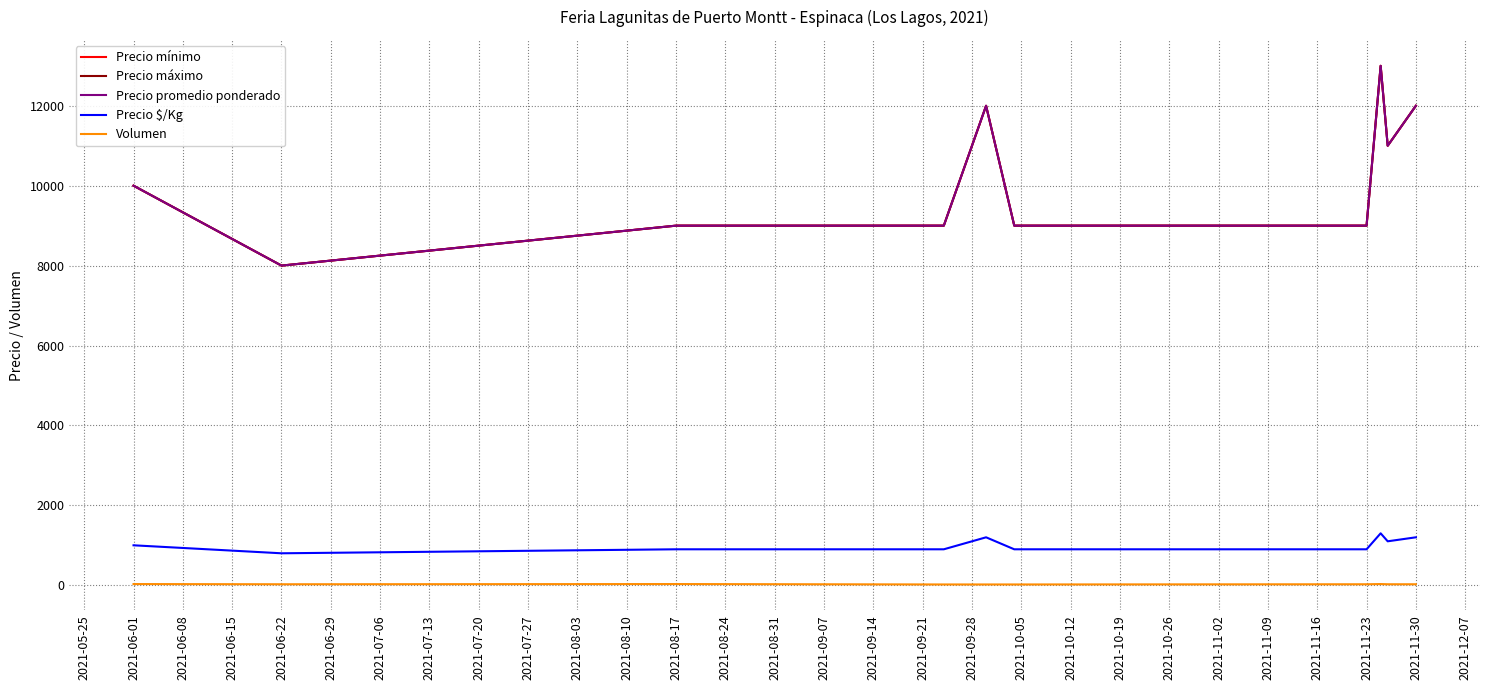

Does the chart display data point markers on the line(s)?

No